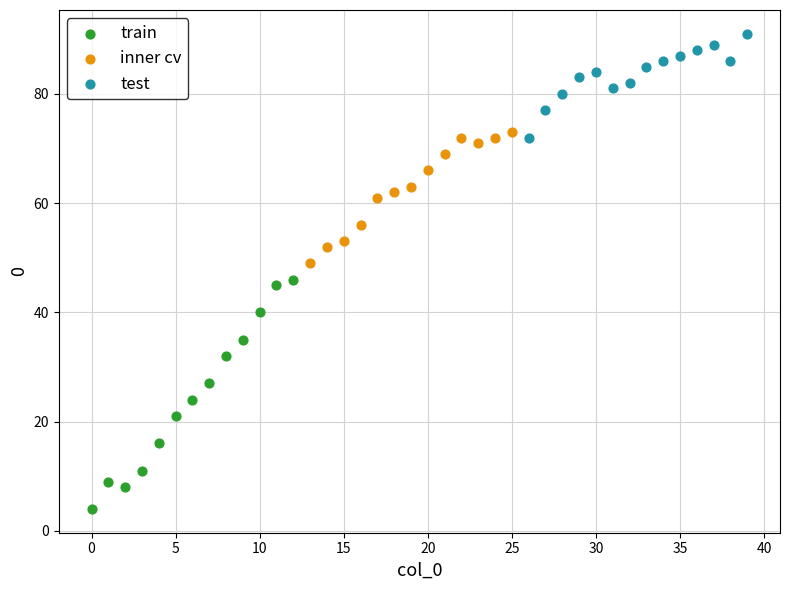

Which series contains the lowest Y value?

train